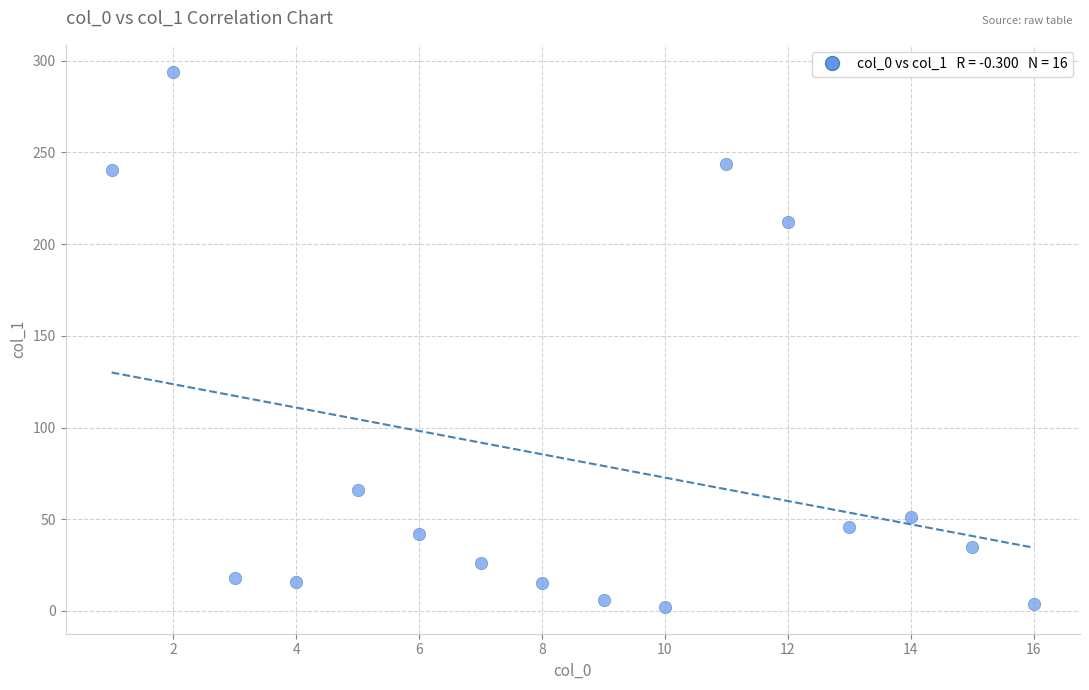

What is the range of Y values (max minus min)?

291.8